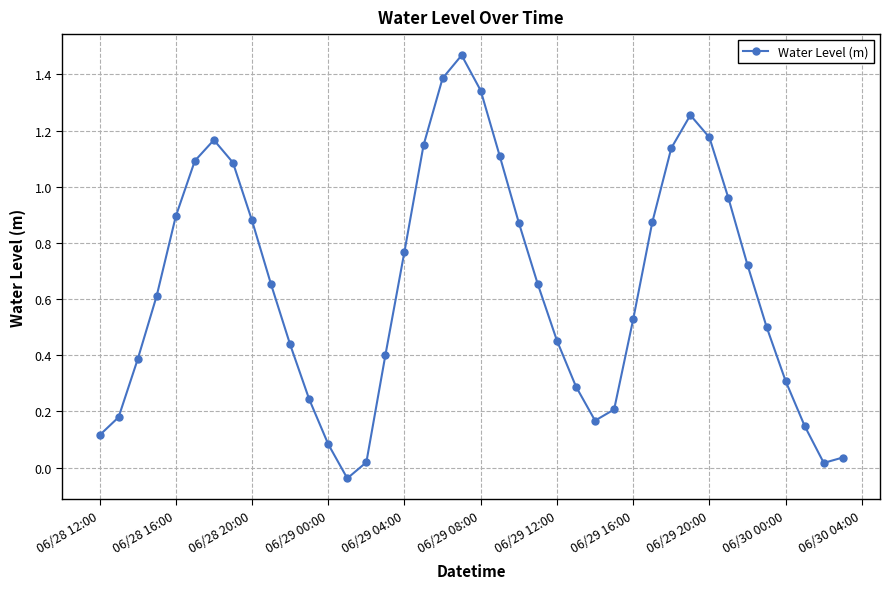

True or false: there are more than 2 points higher than both neighbors.

True